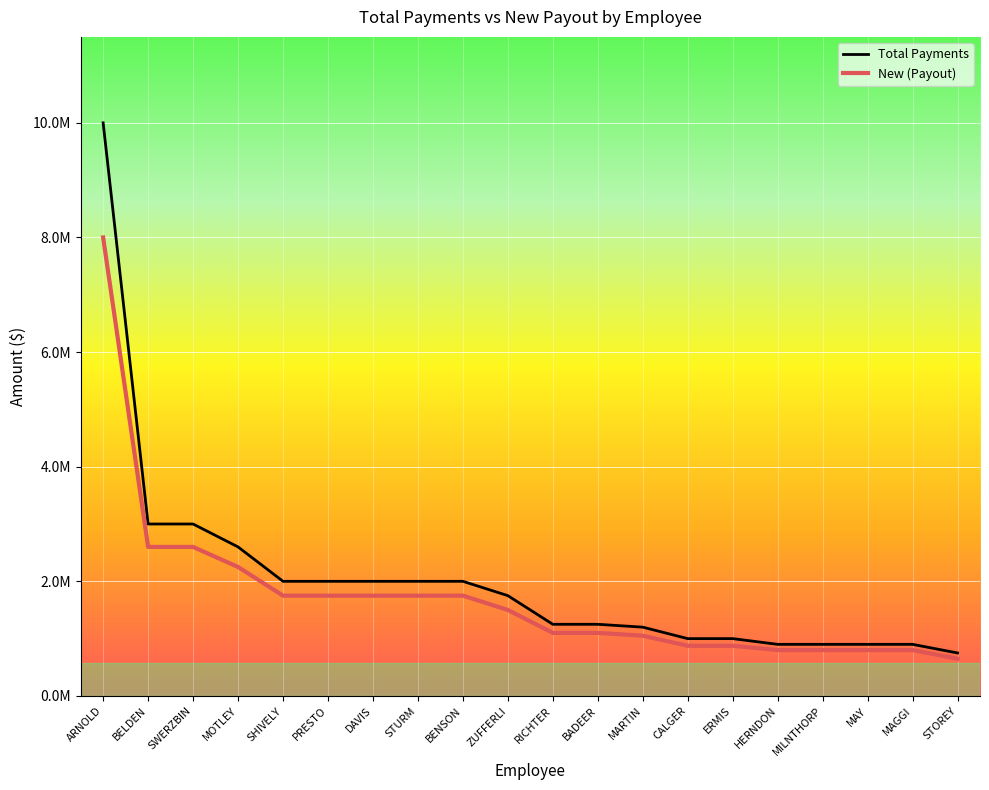

Reading right to left, what are all the values shown in this chart?

Total Payments: STOREY=750000	MAGGI=900000	MAY=900000	MILNTHORP=900000	HERNDON=900000	ERMIS=1000000	CALGER=1000000	MARTIN=1200000	BADEER=1250000	RICHTER=1250000	ZUFFERLI=1750000	BENSON=2000000	STURM=2000000	DAVIS=2000000	PRESTO=2000000	SHIVELY=2000000	MOTLEY=2600000	SWERZBIN=3000000	BELDEN=3000000	ARNOLD=10000000
New (Payout): STOREY=650000	MAGGI=800000	MAY=800000	MILNTHORP=800000	HERNDON=800000	ERMIS=875000	CALGER=875000	MARTIN=1050000	BADEER=1100000	RICHTER=1100000	ZUFFERLI=1500000	BENSON=1750000	STURM=1750000	DAVIS=1750000	PRESTO=1750000	SHIVELY=1750000	MOTLEY=2250000	SWERZBIN=2600000	BELDEN=2600000	ARNOLD=8000000